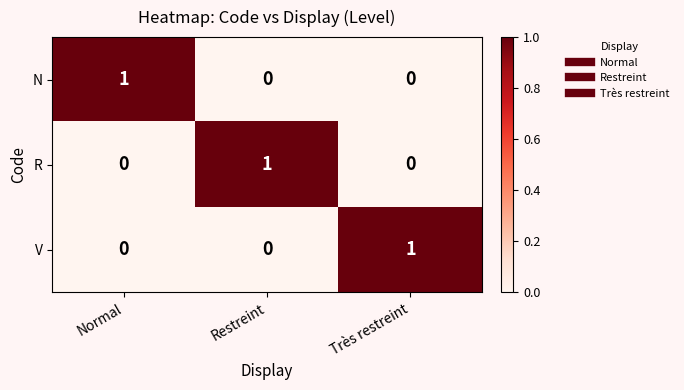

At how many categories does at least one series exceed 0?

3